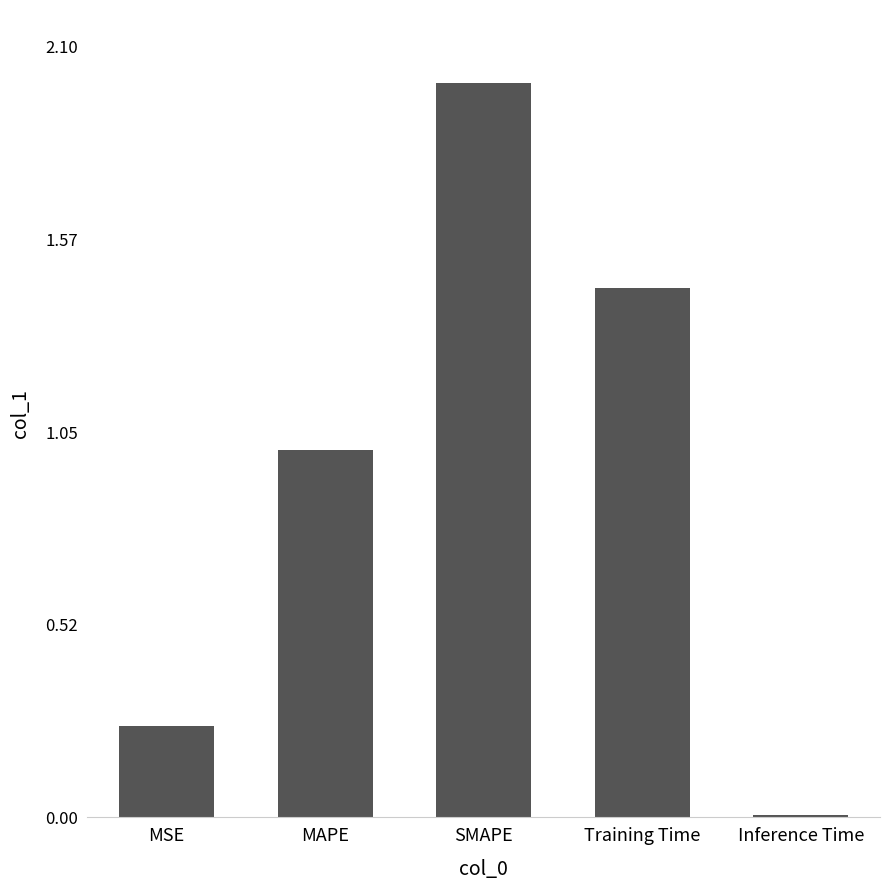

What is the label of the 5th bar from the right?

MSE